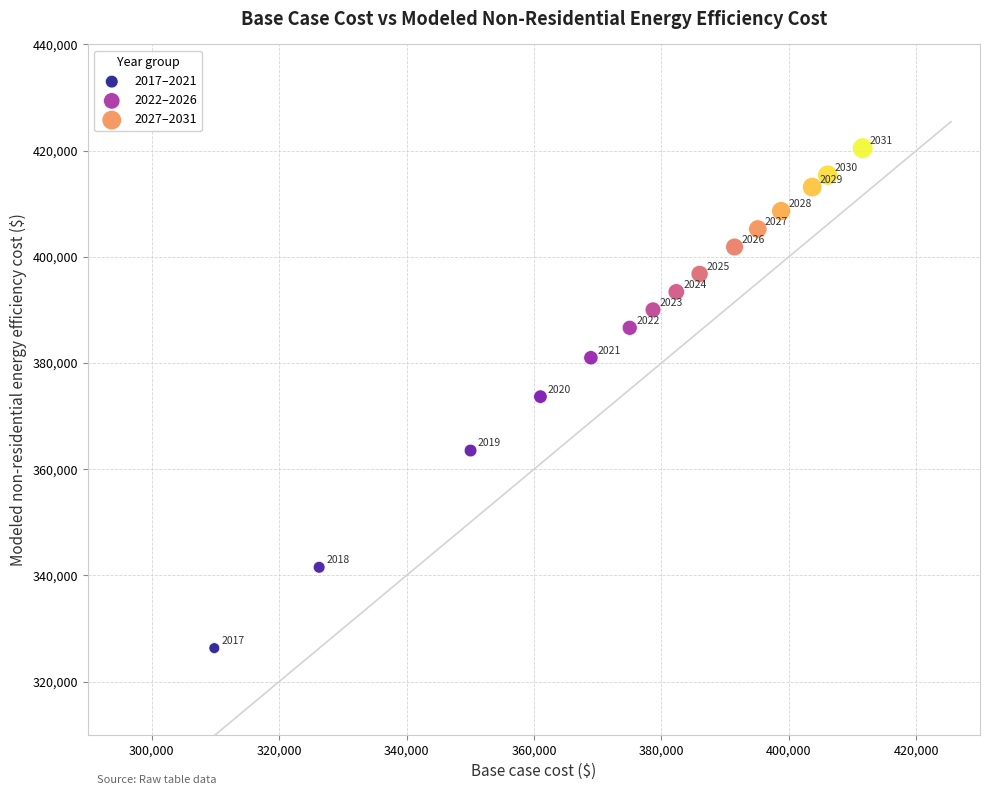

What are all the series names shown in the legend?

2017–2021, 2022–2026, 2027–2031